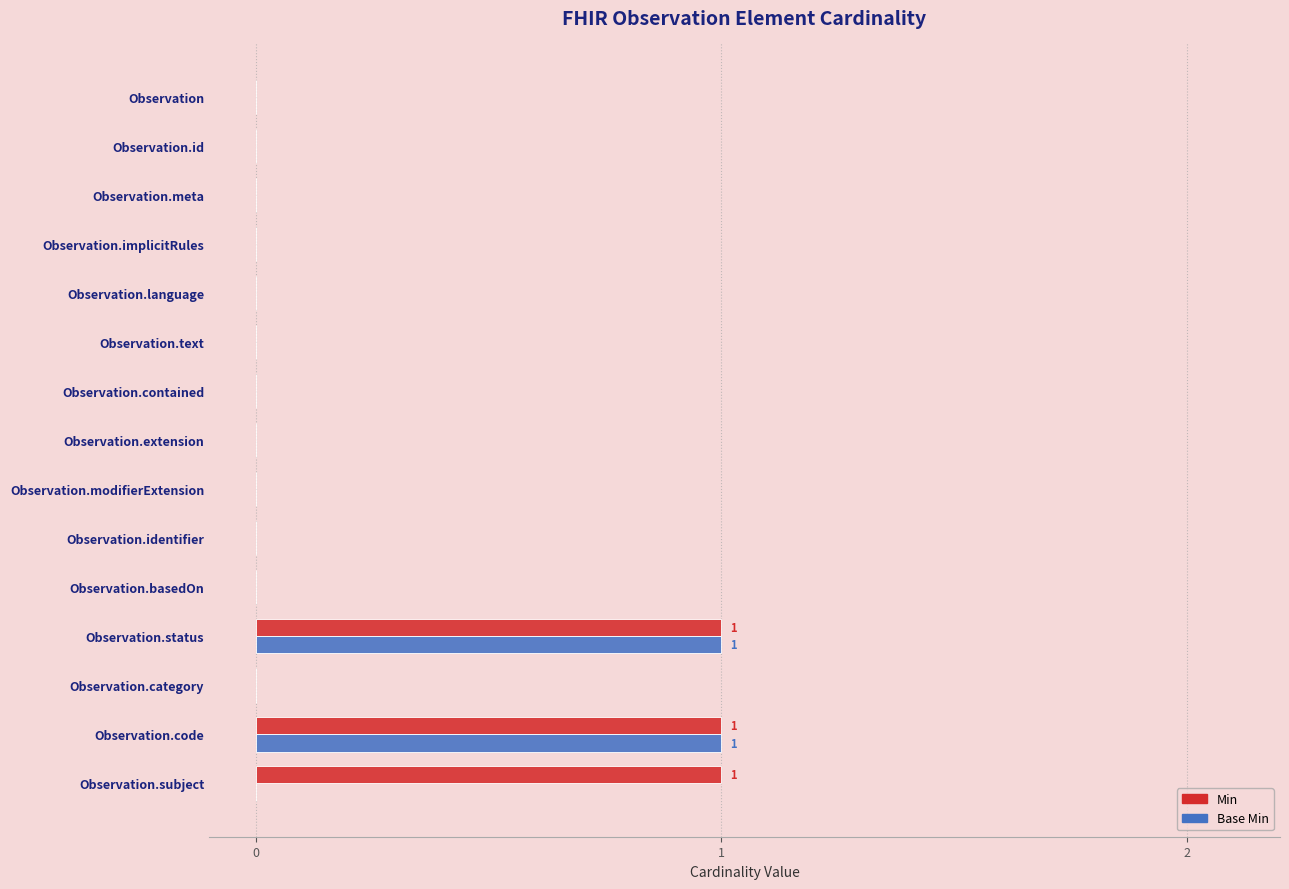

The Min series shows 0 at Observation.text. True or false?

True